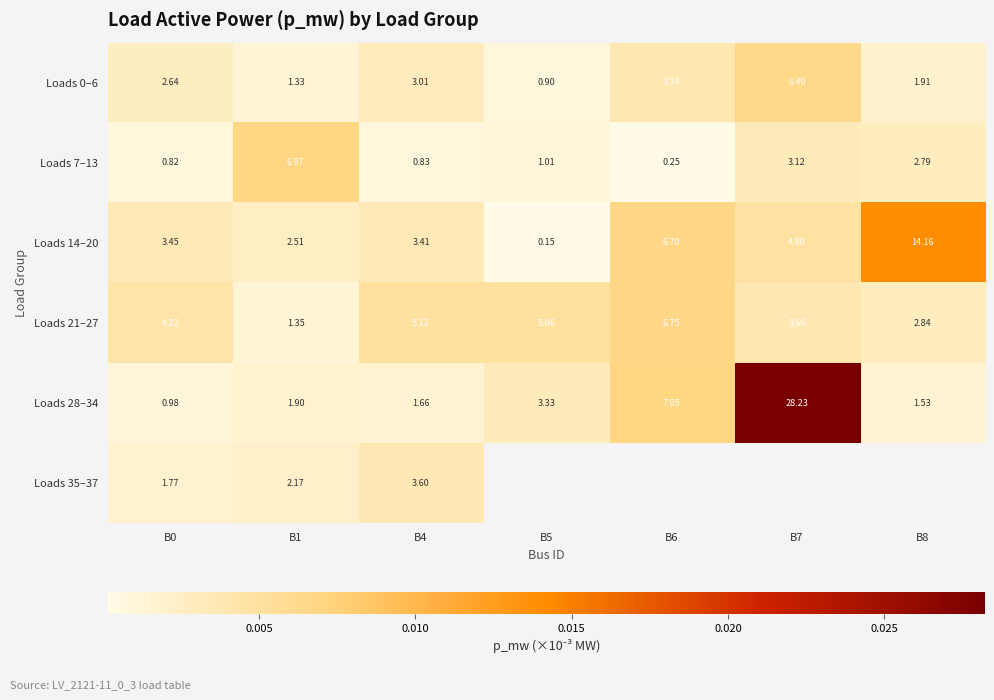

At which category does the chart reach its minimum across all series?

B5